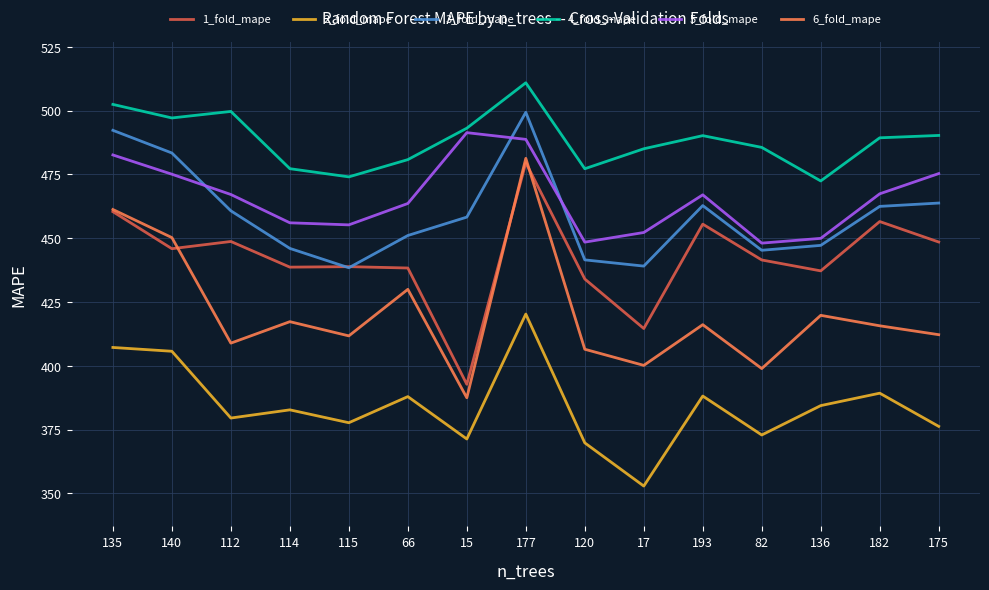

What position from the left is 120?

9